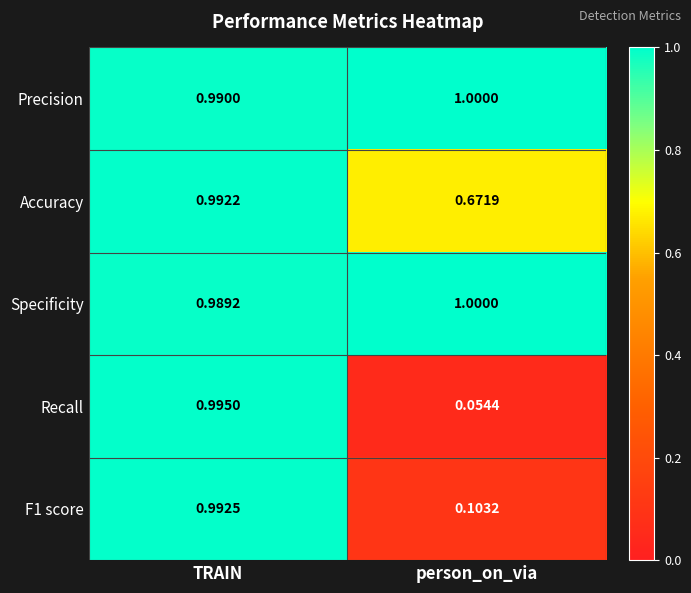

Rank the categories by Specificity value from highest to lowest.

person_on_via, TRAIN